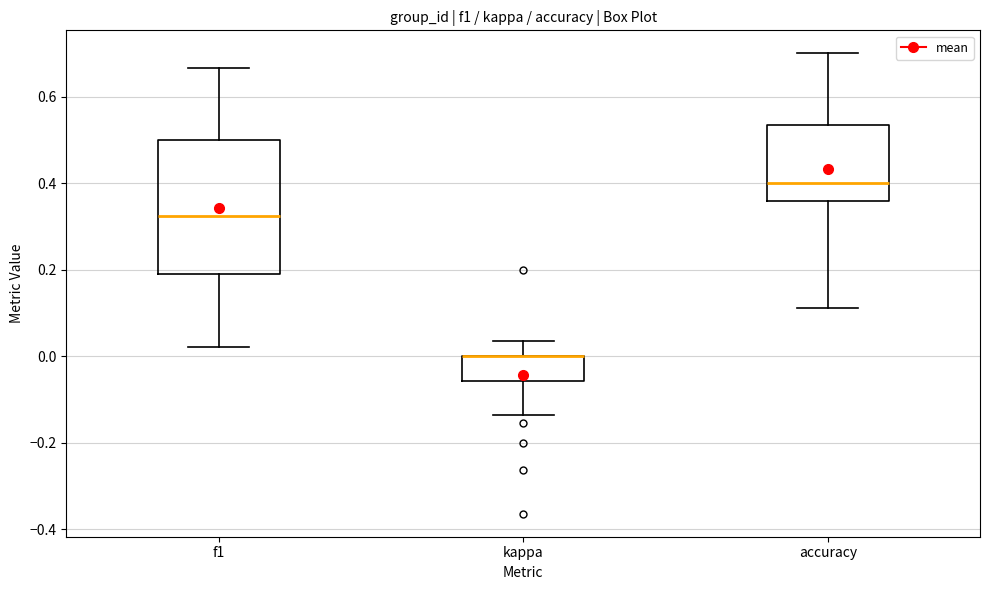

Reading left to right, read every box against the y-axis: the position of its median line, the range the box covers, and the ends of its whiskers. The values are not printed on the chart, so give them approximately, as read against the axis.

f1: median 0.32, box 0.20 to 0.50, whiskers 0.02 to 0.66
kappa: median 0.00 (drawn on the box's upper edge), box -0.06 to 0.00, whiskers -0.14 to 0.04
accuracy: median 0.40, box 0.36 to 0.54, whiskers 0.12 to 0.70